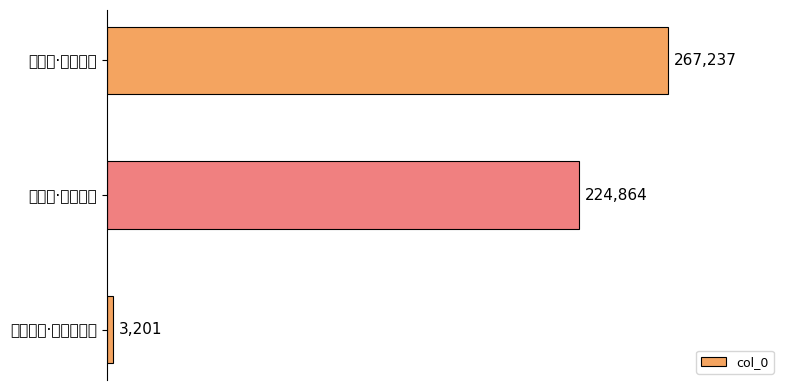

Does the chart contain stacked bars?

No